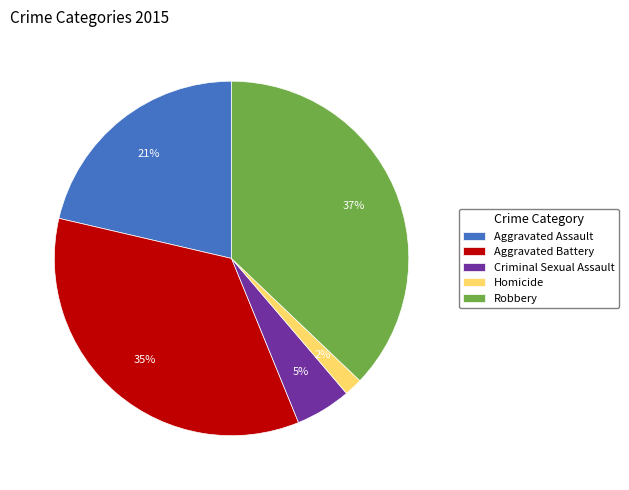

To the nearest percent, what is the combined percentage of Robbery and Aggravated Assault?

58%